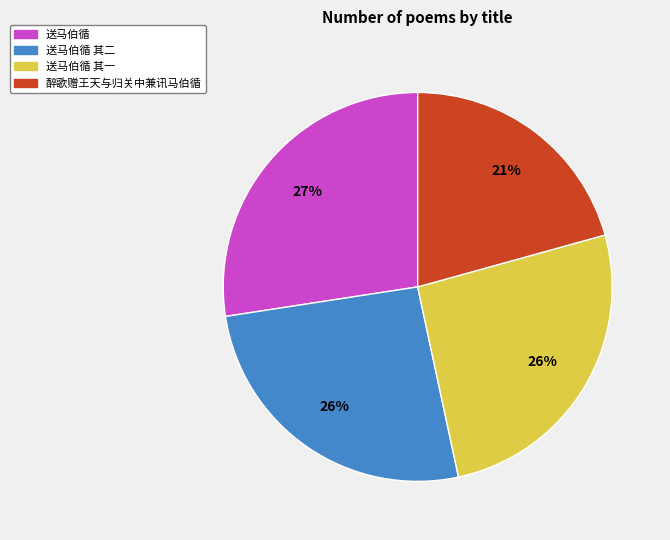

Is there any slice that represents more than half of the pie?

No